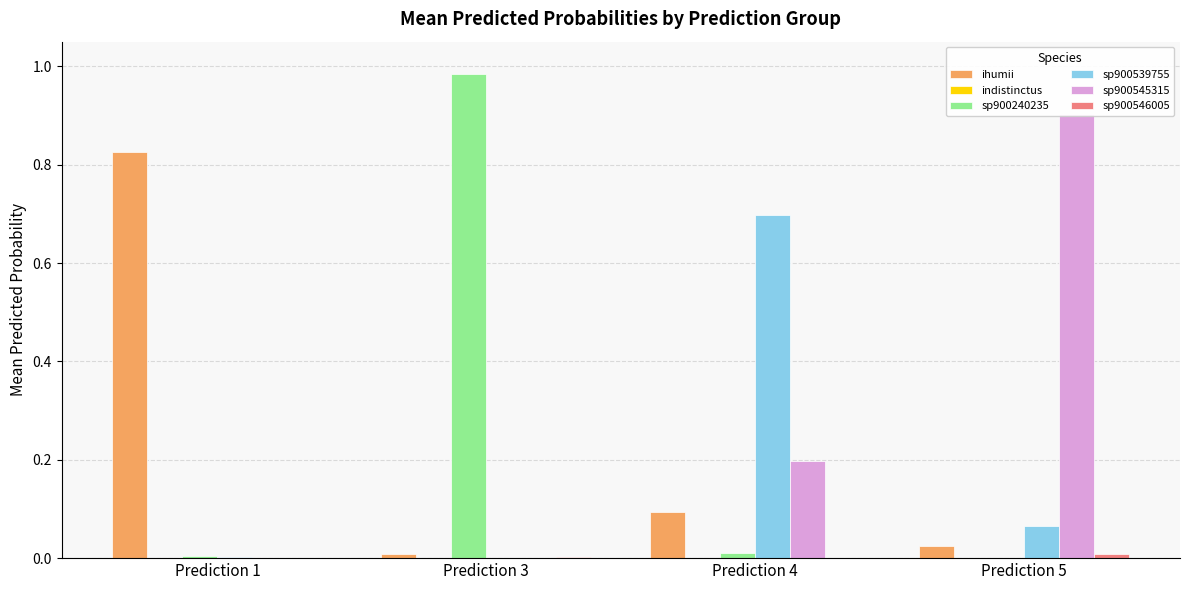

Rank the series at Prediction 1 from highest to lowest value.

s__Alistipes_A ihumii, s__Alistipes_A sp900240235, s__Alistipes_A sp900539755, s__Alistipes_A sp900545315, s__Alistipes_A indistinctus, s__Alistipes_A sp900546005